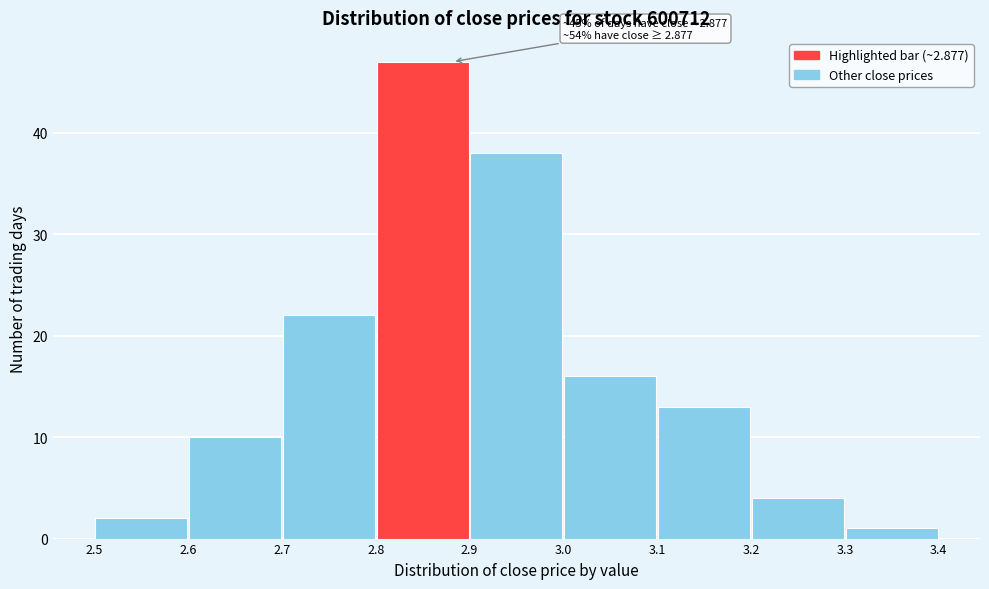

Over which range of the x-axis is the bar tallest?

2.8 to 2.9